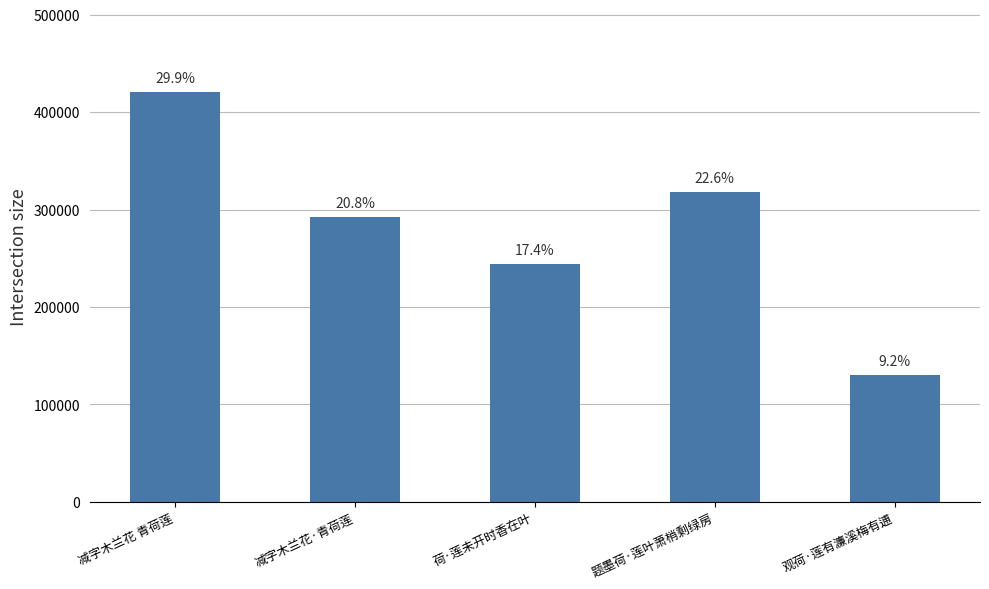

Are the bars horizontal?

No